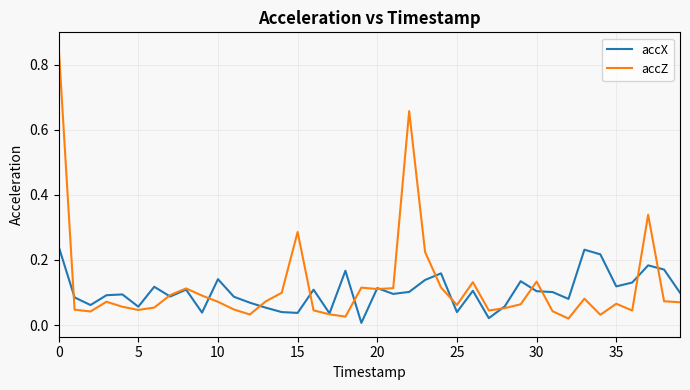

Which series has the widest spread of values?

accZ